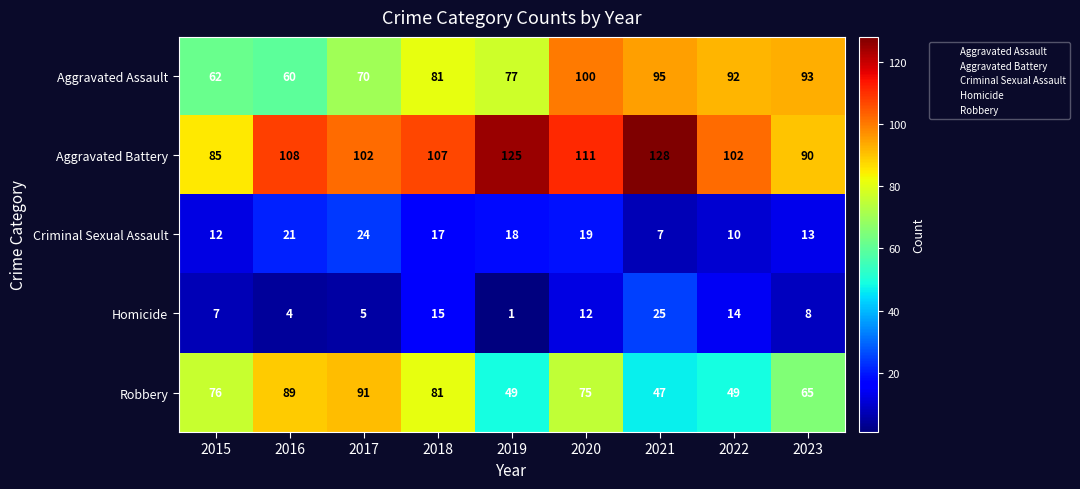

What is the difference between the Homicide values at 2018 and 2015?

8